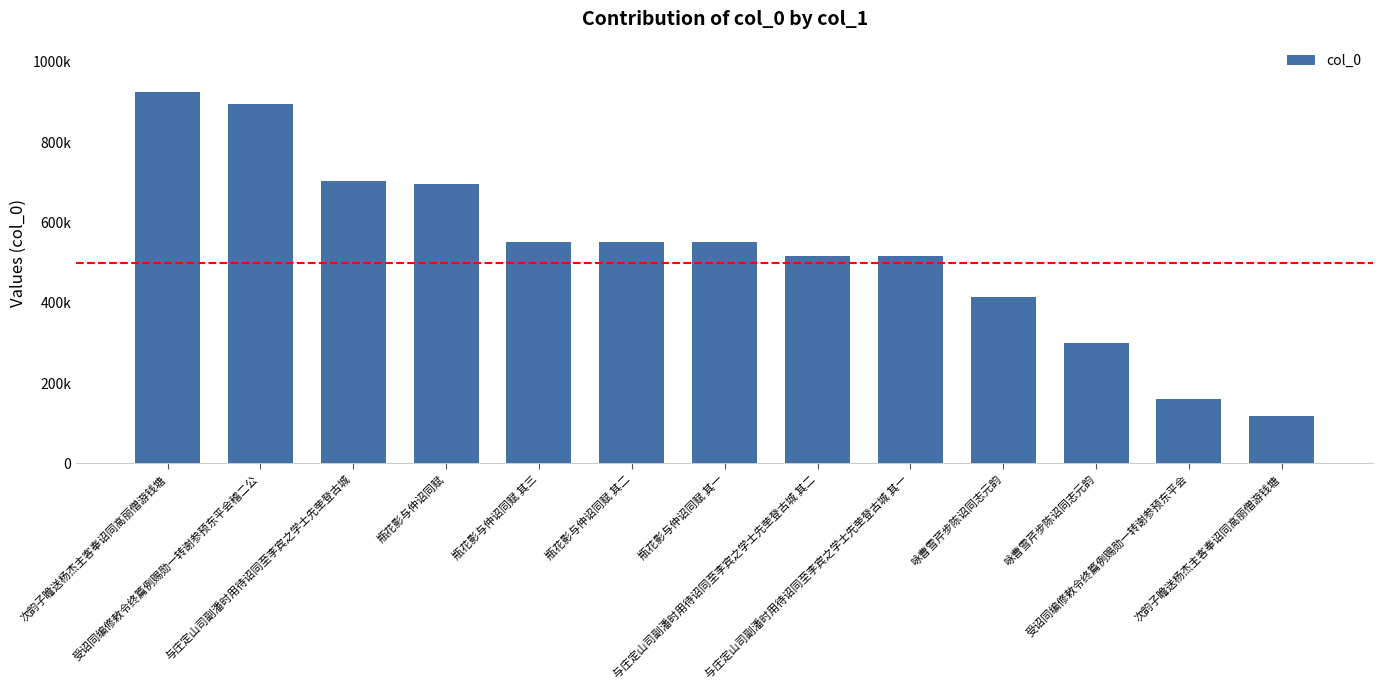

Where does the data first go above 550057?

次韵子瞻送杨杰主客奉诏同高丽僧游钱塘